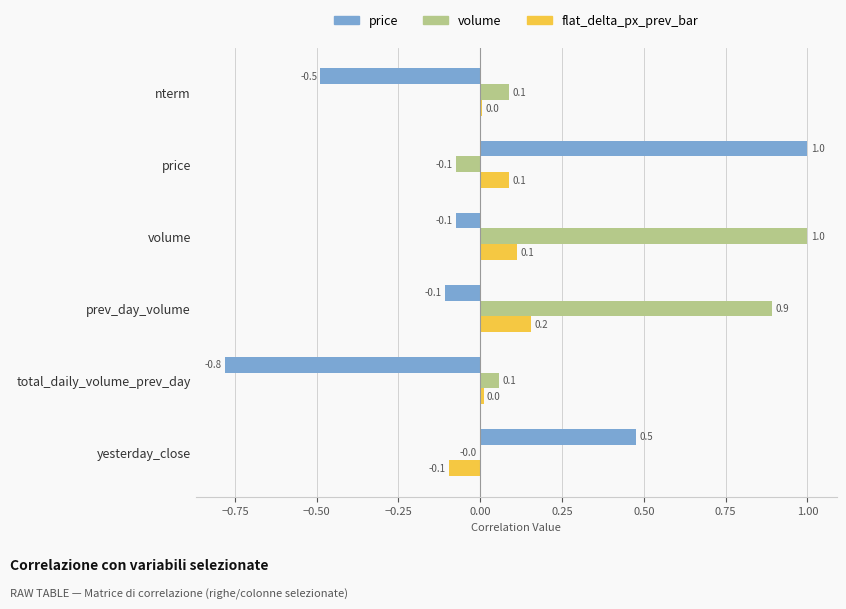

True or false: volume has a value of 0.1 at nterm.

True